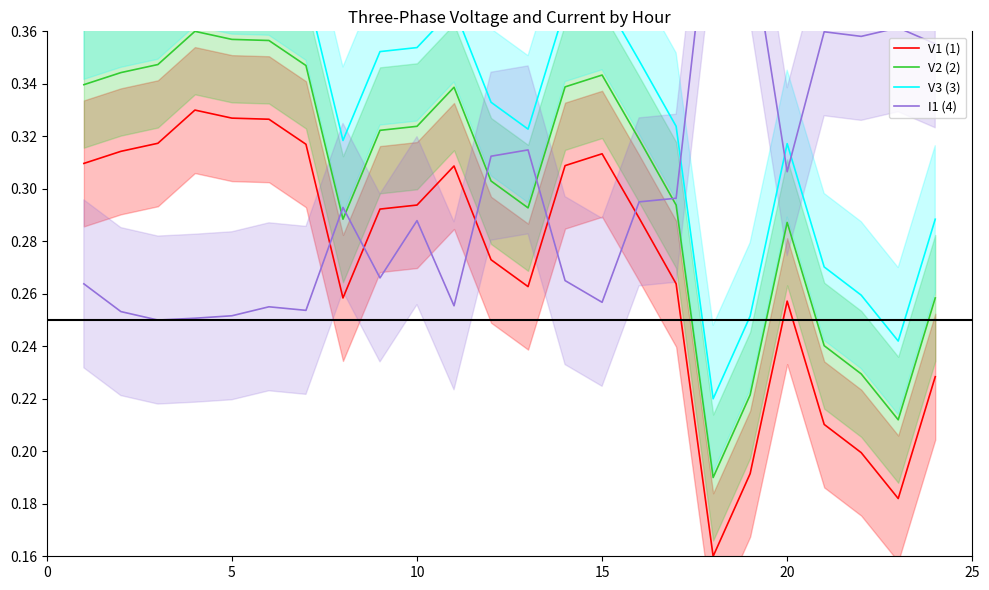

True or false: V2 (2) and V1 (1) intersect in this chart.

False